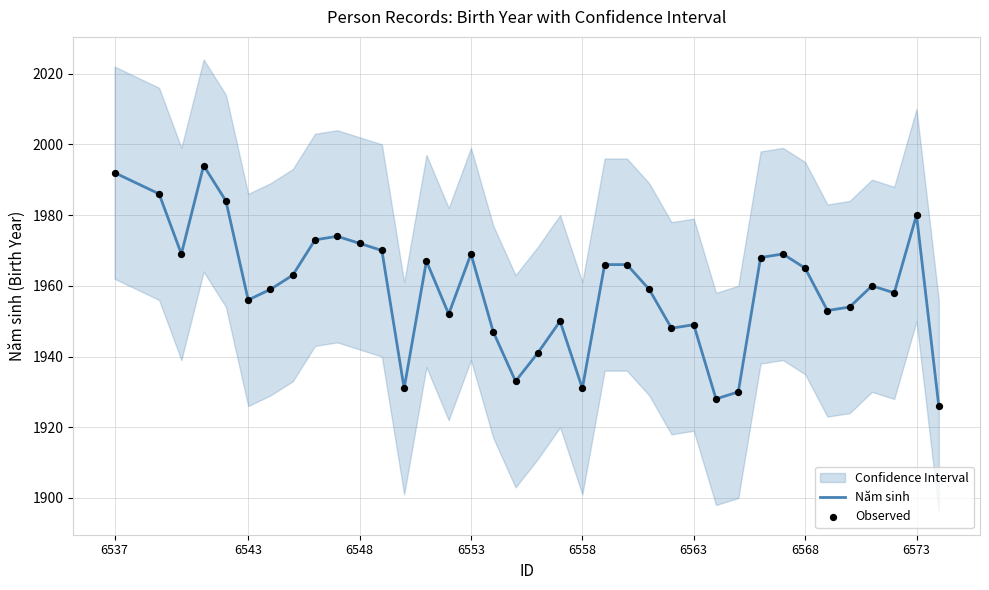

Which series has the widest spread of Y values?

Năm sinh